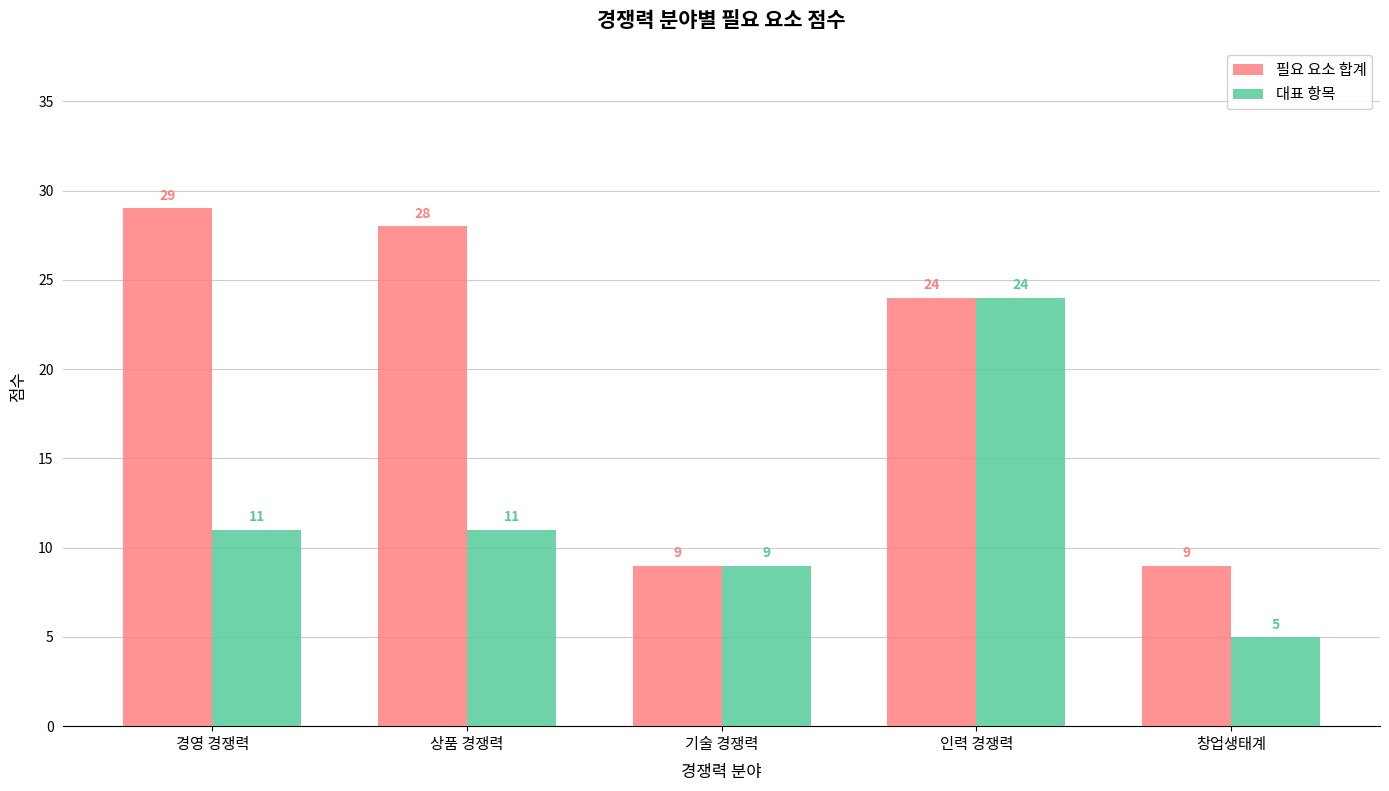

At which label is 필요 요소 합계 closest to 19?

인력 경쟁력